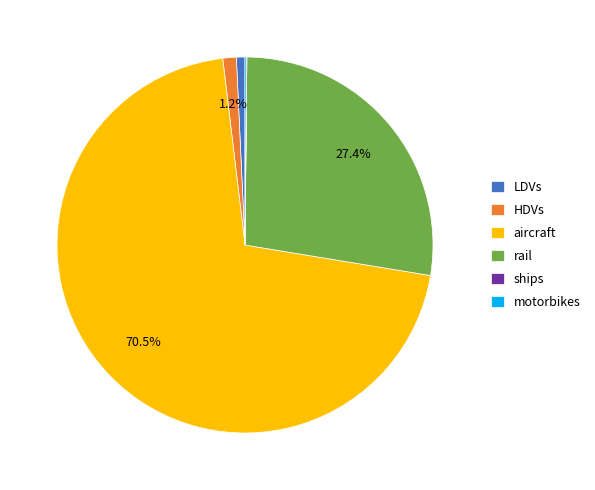

Which category has the biggest portion of the pie?

aircraft